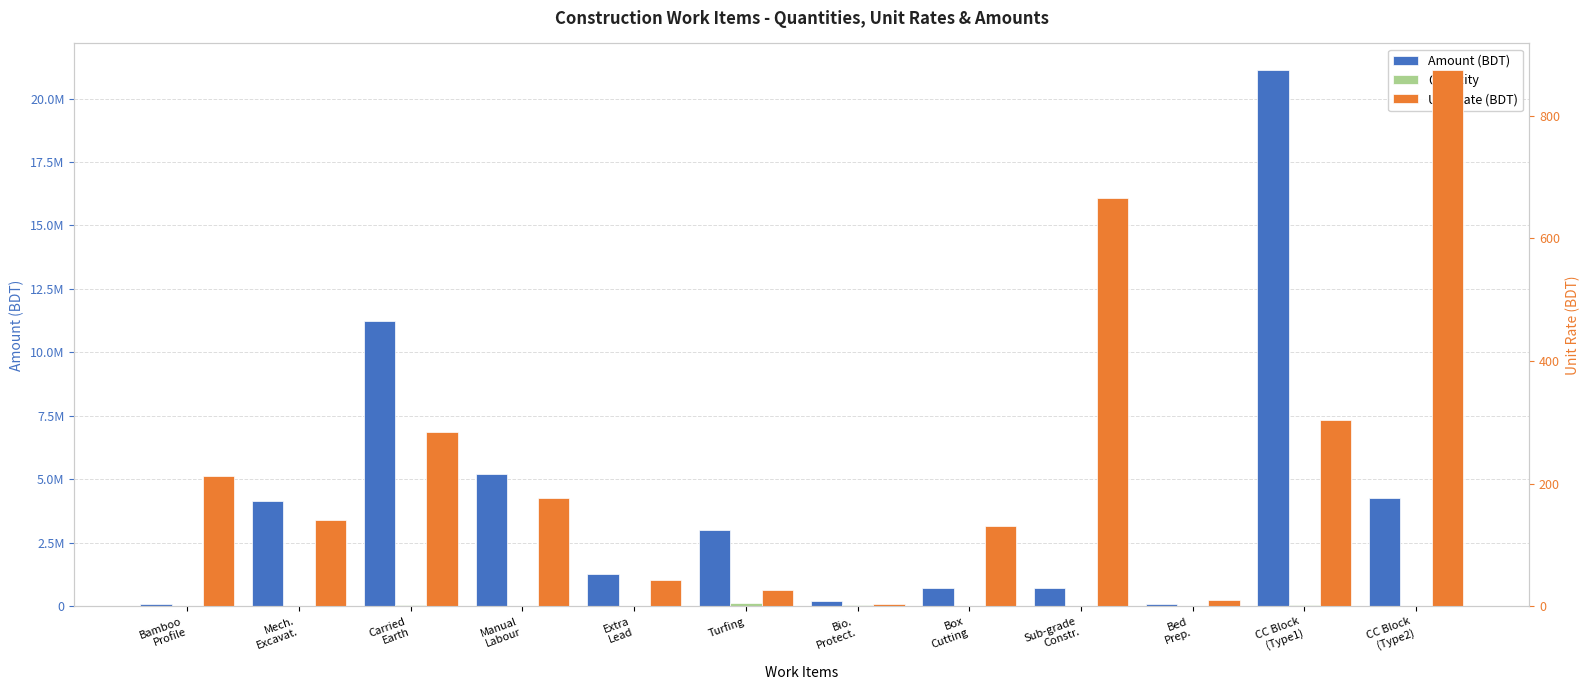

Between Mech.
Excavat. and CC Block
(Type2), which series saw the biggest shift?

Amount (BDT)